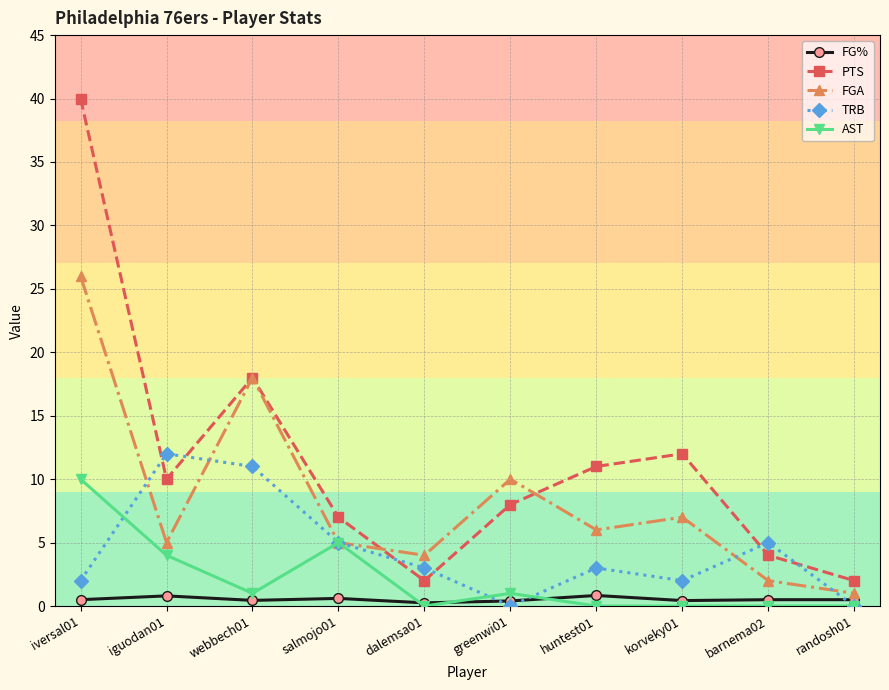

What are all the series names shown in the legend?

FG%, PTS, FGA, TRB, AST